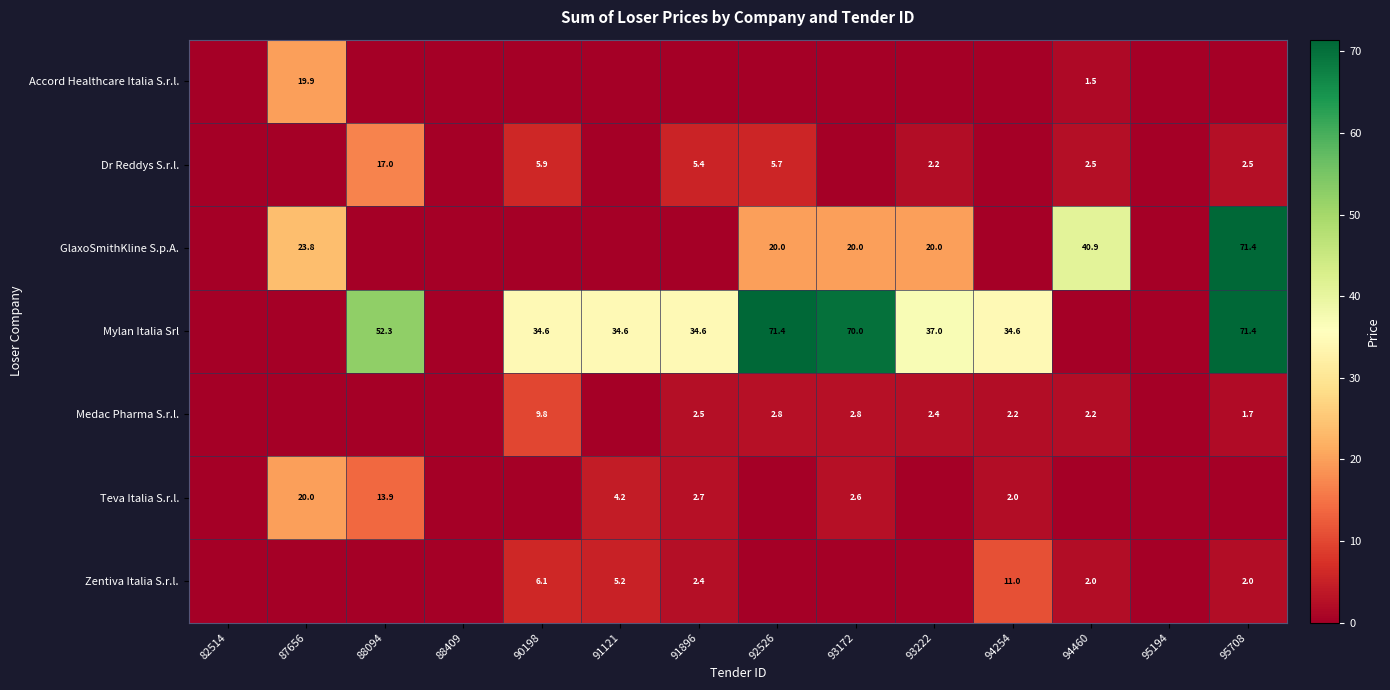

The value of Teva Italia S.r.l. at 91896 is 0.6. True or false?

False